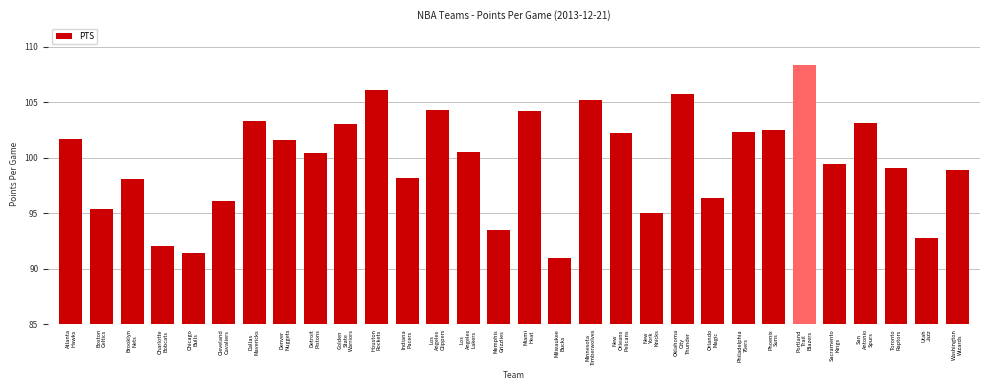

What is the value of the 30th bar from the left?

98.9